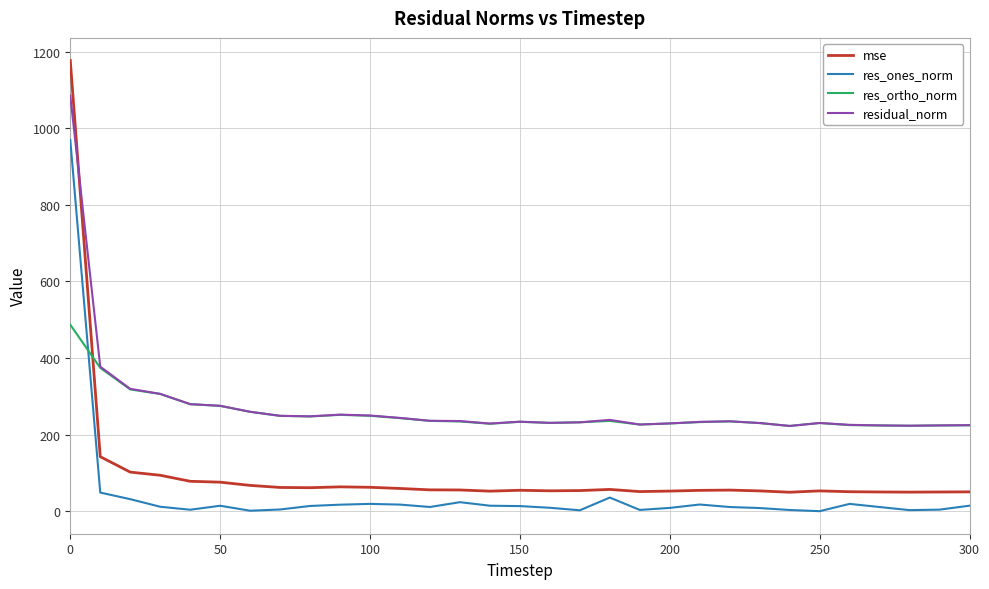

What is the lowest value of the mse series?

49.6